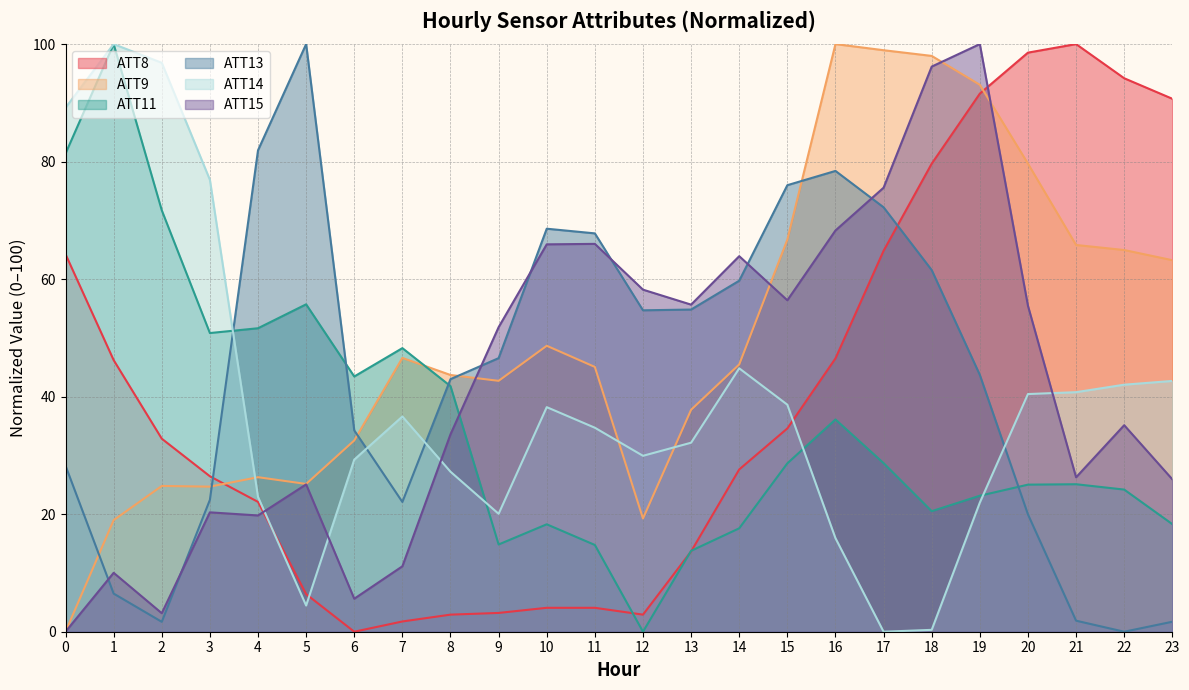

What is the maximum value for ATT9?

100.0